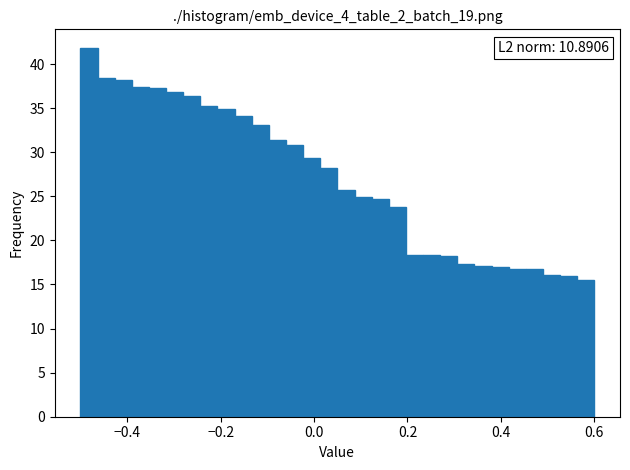

Around what value on the x-axis is the tallest bar? Give the approximate position of its centre, as read against the axis.

-0.48